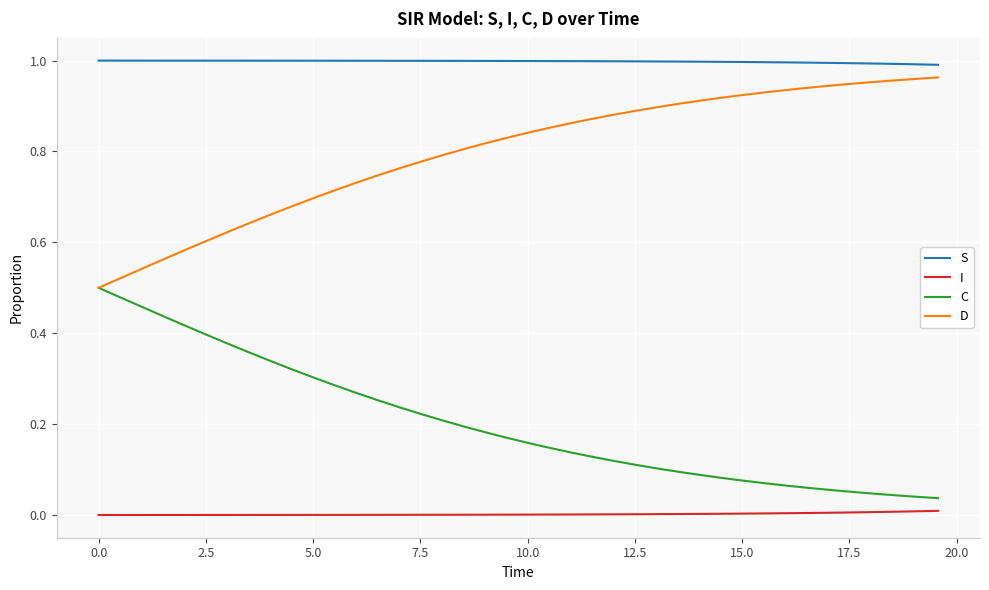

True or false: C and S cross at least once.

False